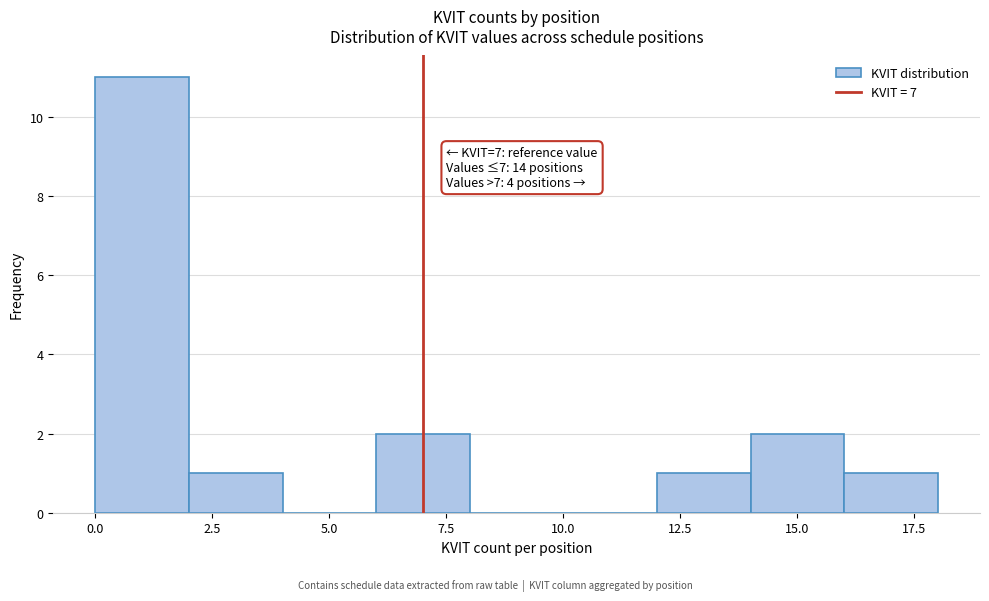

Over which range of the x-axis is the bar tallest?

0 to 2